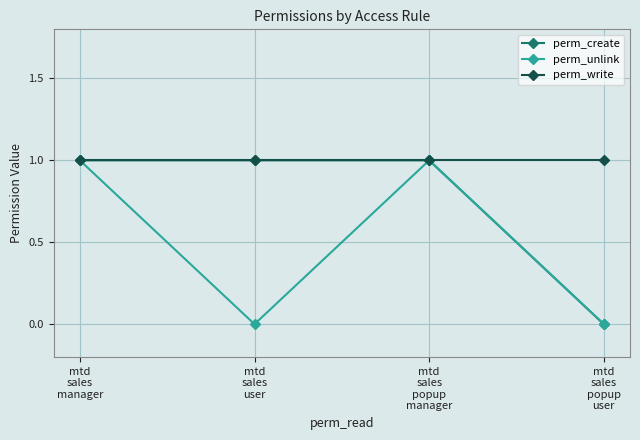

What are all the series names shown in the legend?

perm_create, perm_unlink, perm_write